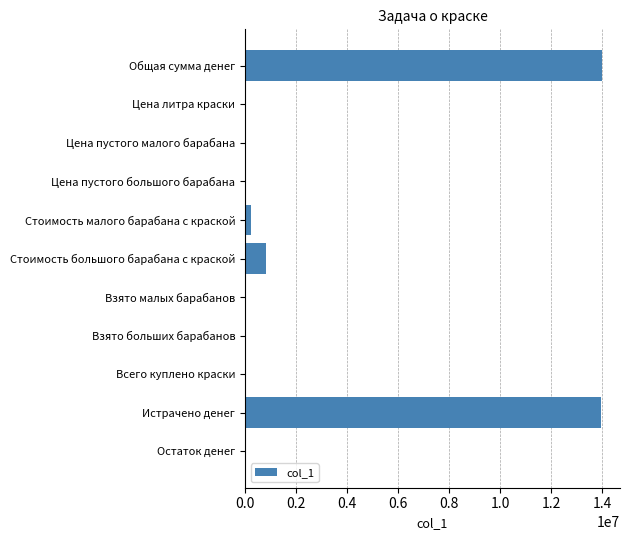

At which label is the value closest to 7000003?

Стоимость большого барабана с краской